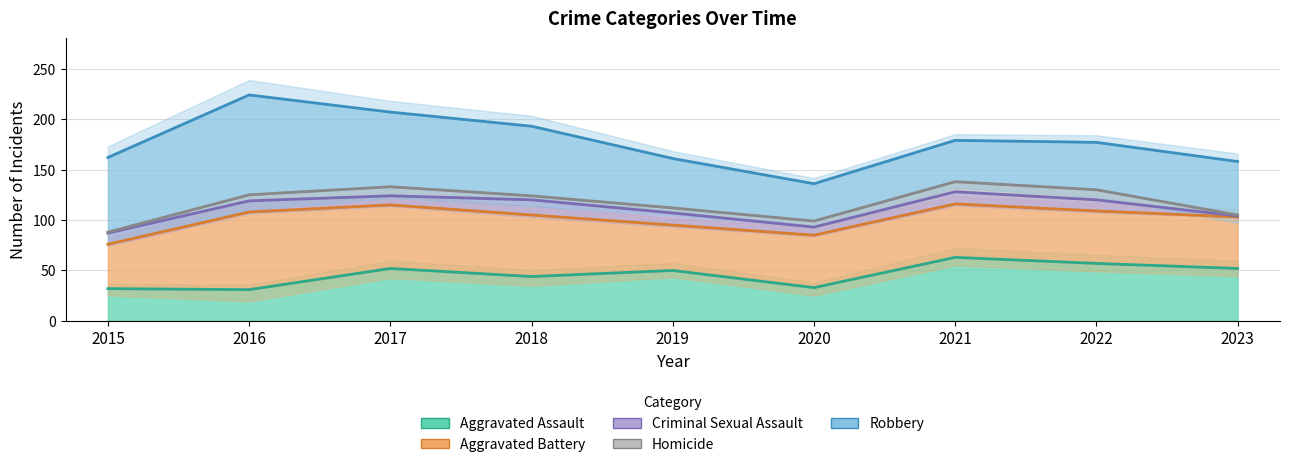

What is the total value across all series at 2017?

207